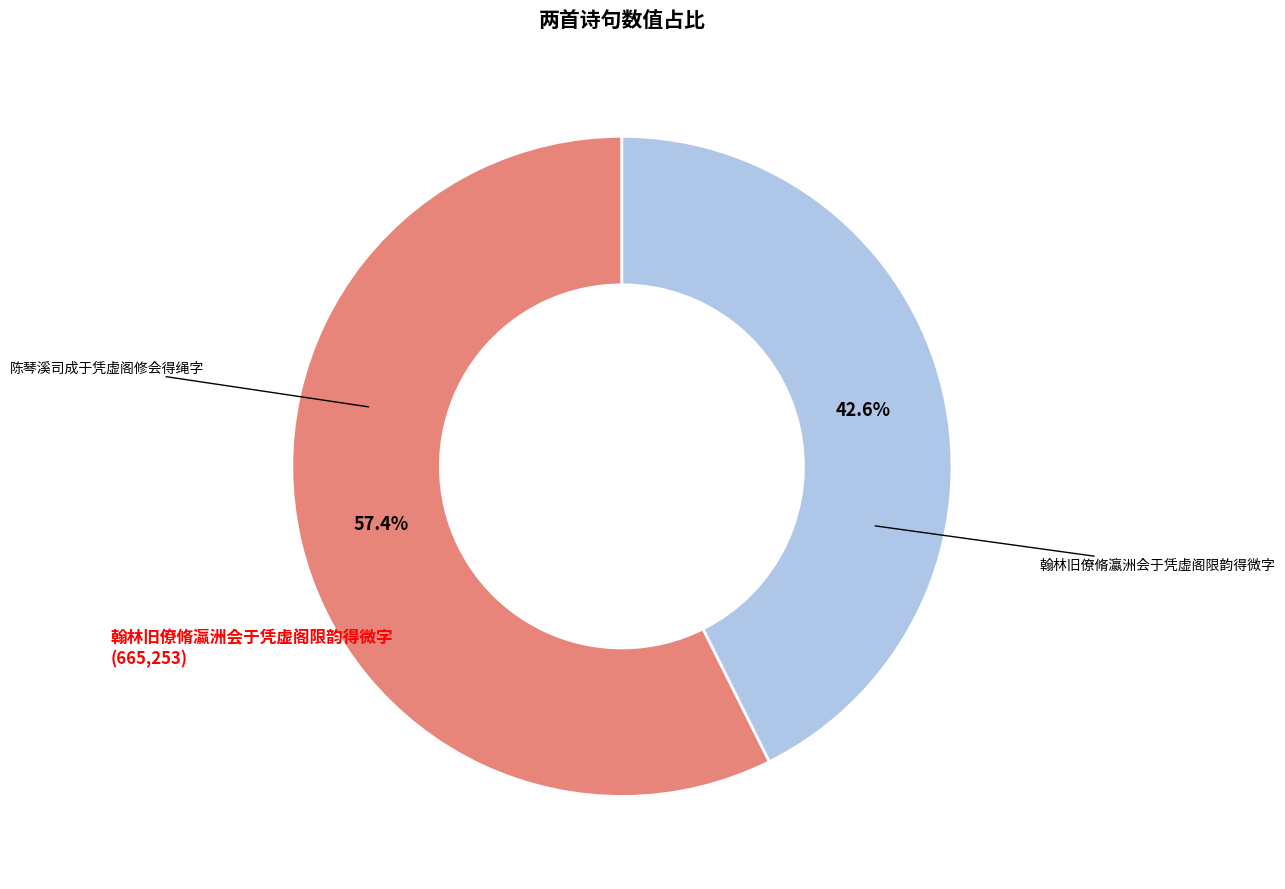

Is there a majority slice in this chart?

Yes